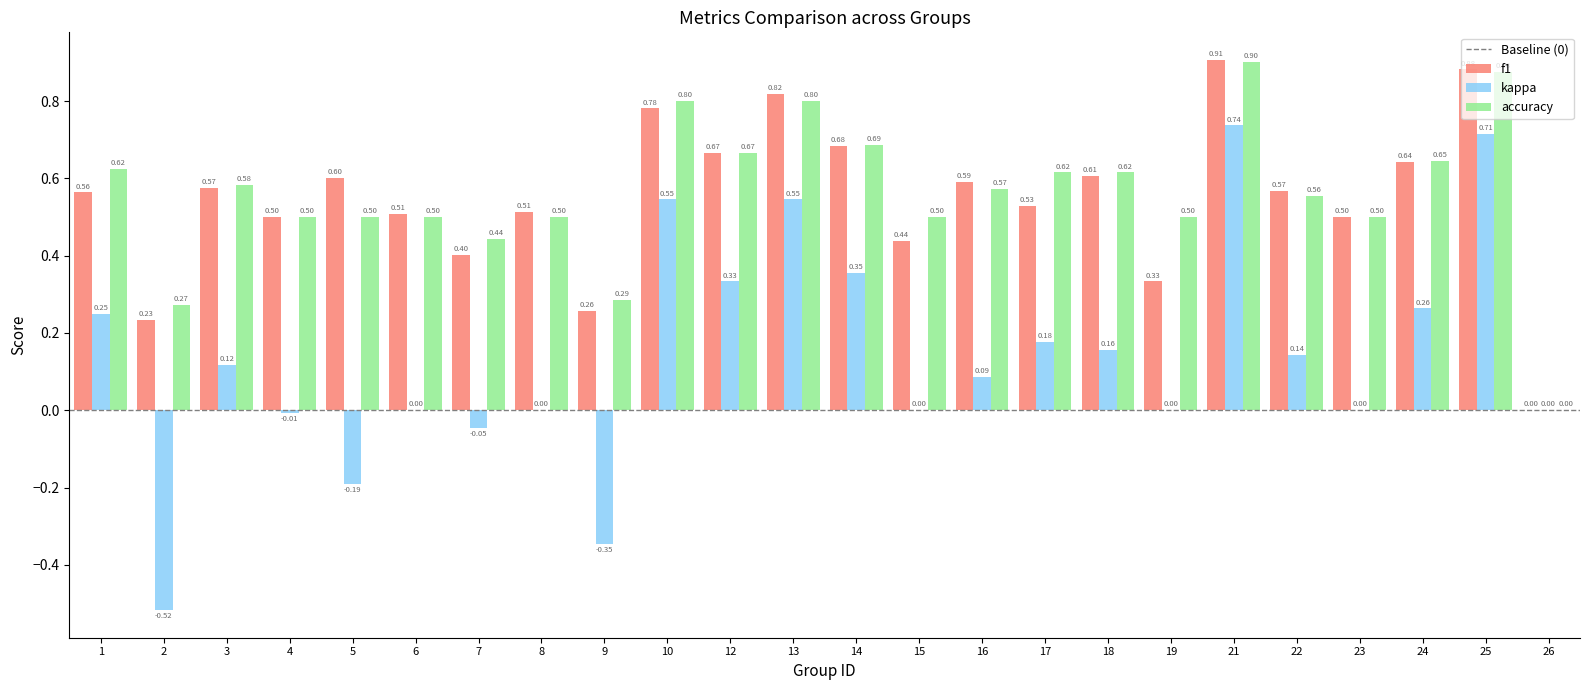

Between 3 and 24, which series saw the biggest shift?

kappa